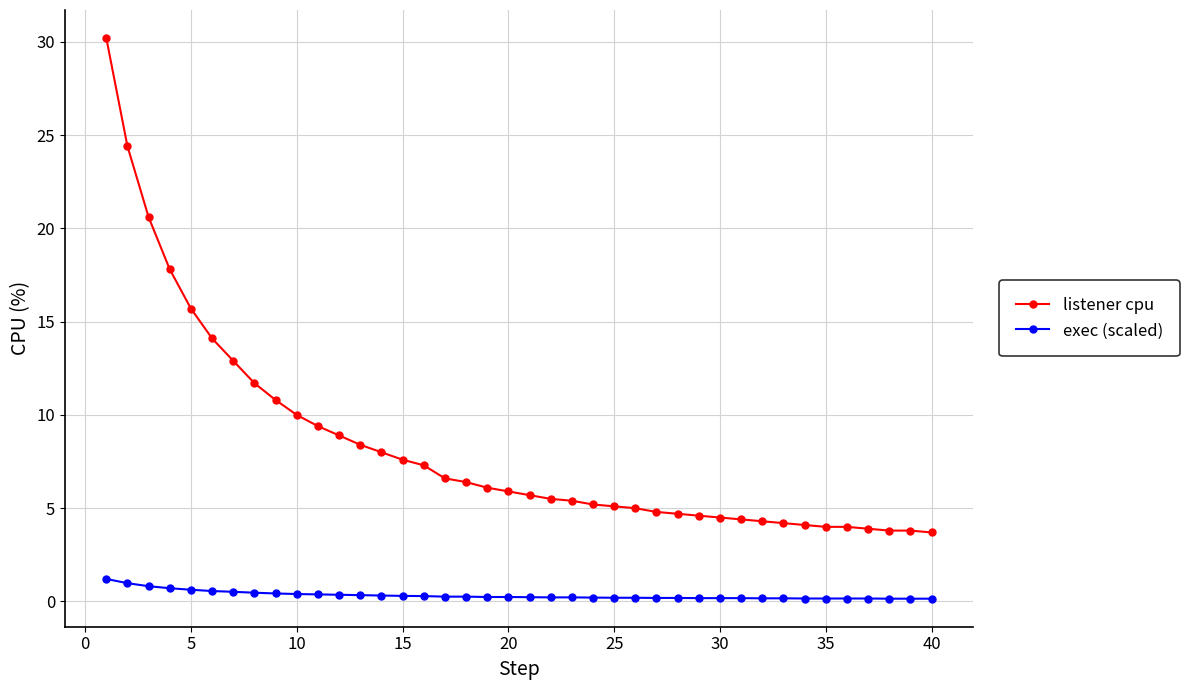

Which series has the largest total across all categories?

listener cpu